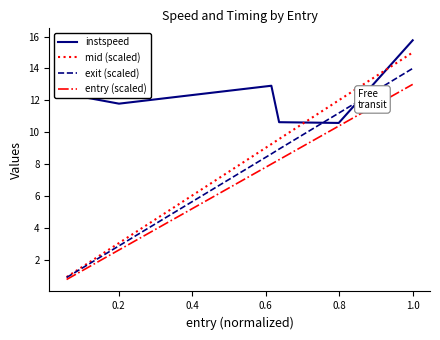

What is the greatest value displayed?

15.8